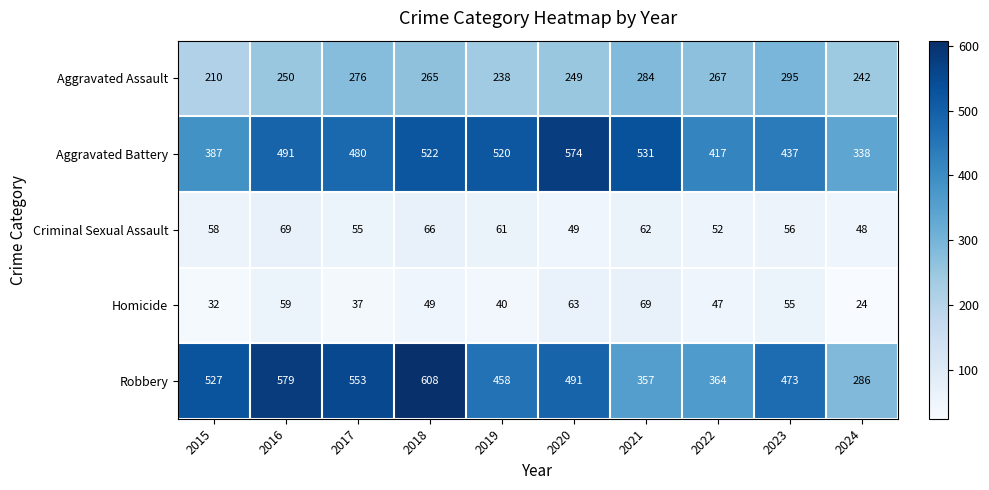

What is the greatest value displayed?

608